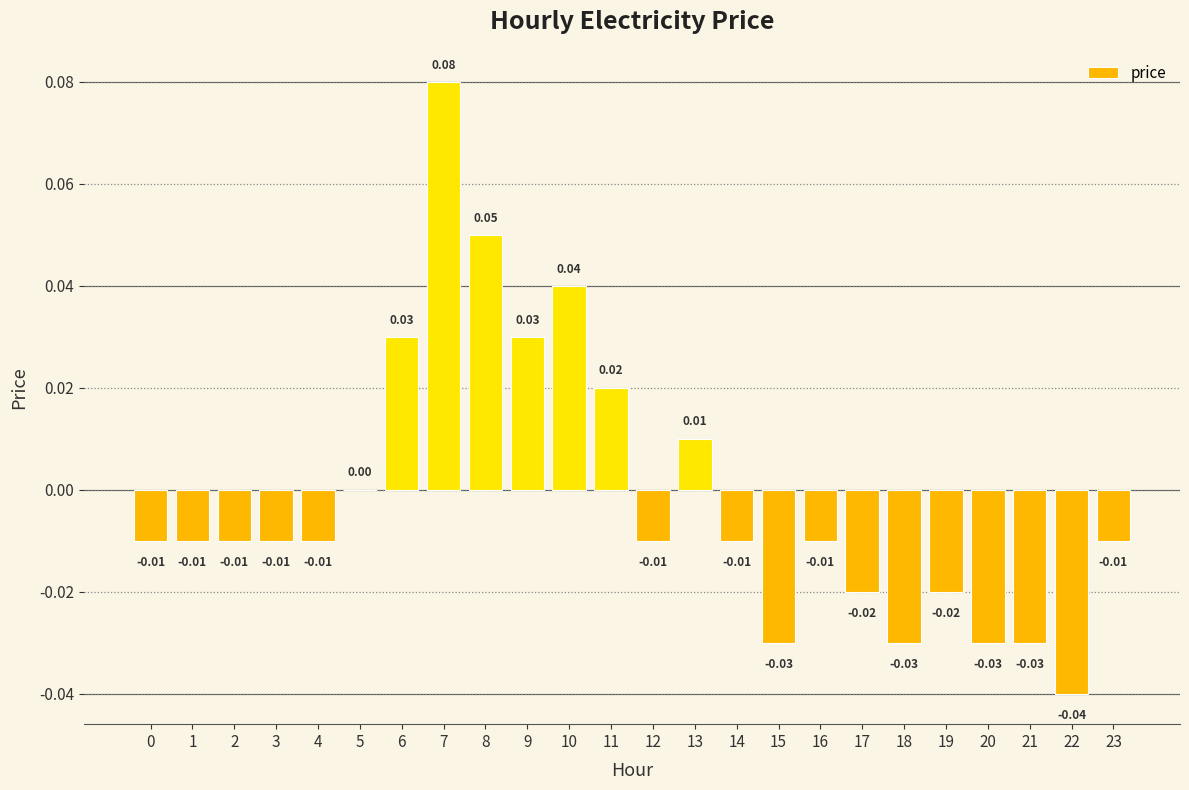

Which has a higher value, 12 or 8?

8